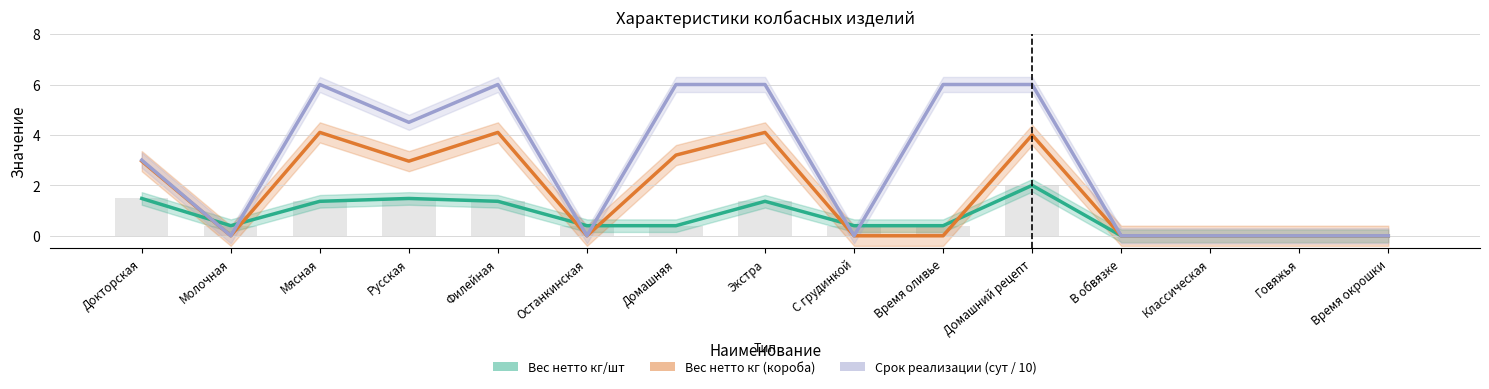

What is the value of the Вес нетто кг/шт bar at the 2nd from the left?

0.4